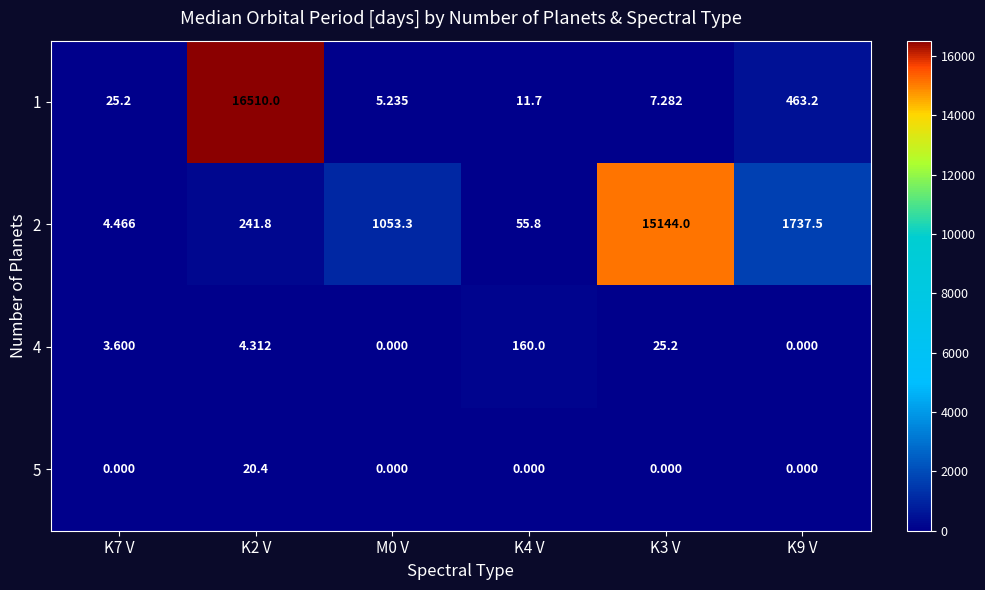

At K2 V, list the series in order from smallest to largest.

4, 5, 2, 1